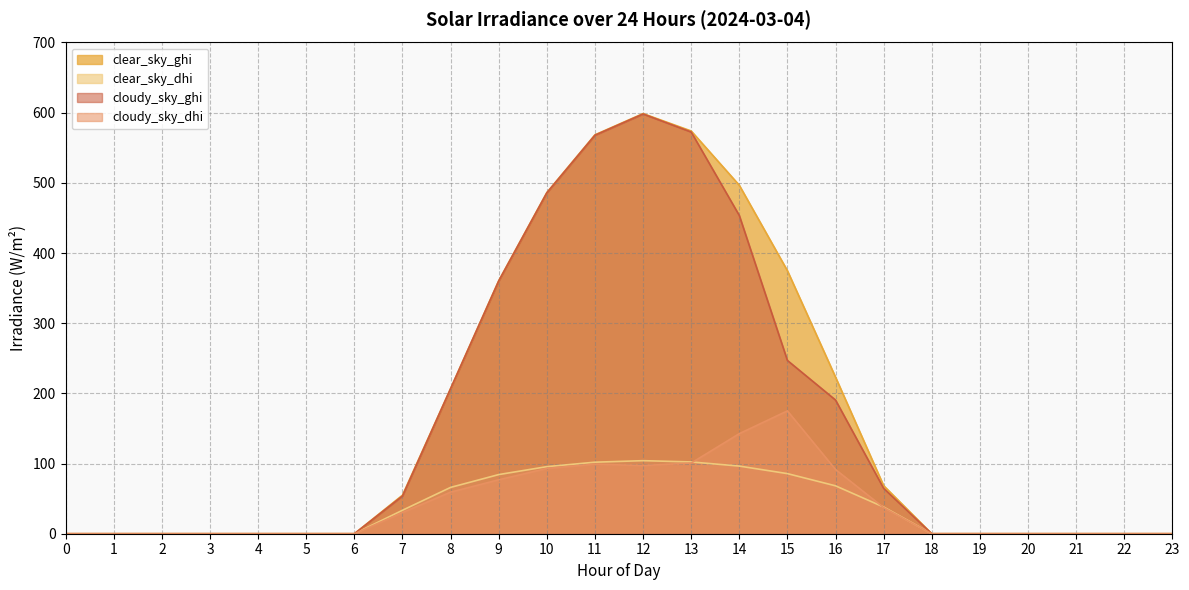

Which series has the widest spread of values?

clear_sky_ghi